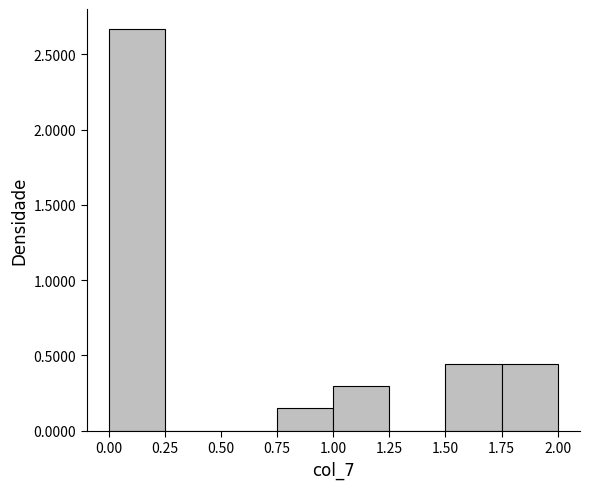

How tall is the bar that spans 1.50 to 1.75 on the x-axis? The values are not printed on the chart, so give them approximately, as read against the axis.

0.45